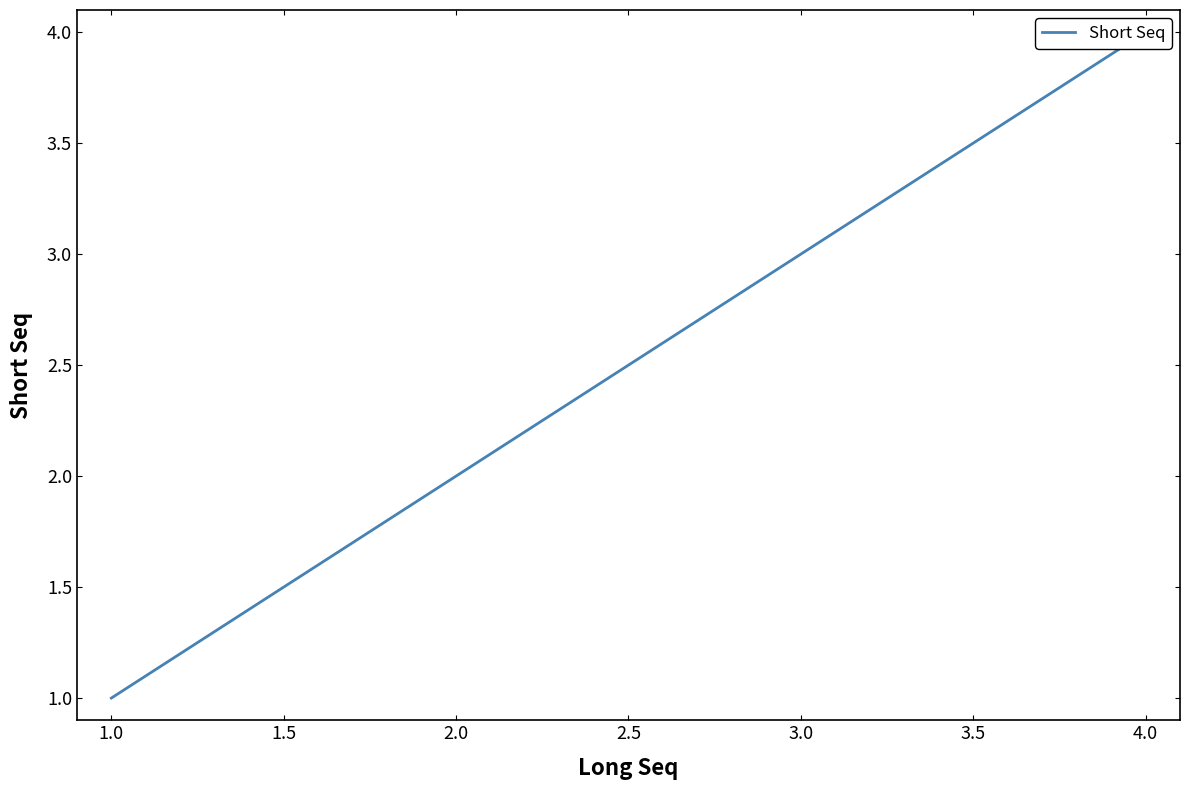

Reading left to right, list all the values displayed in this chart.

1	2	3	4